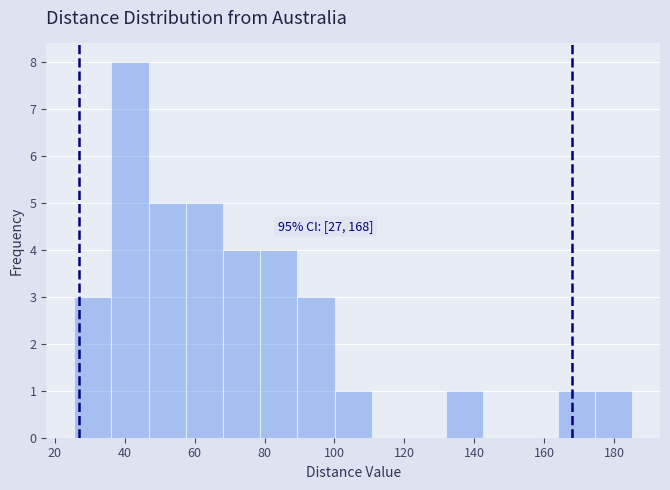

Over which range of the x-axis is the bar tallest?

36 to 46